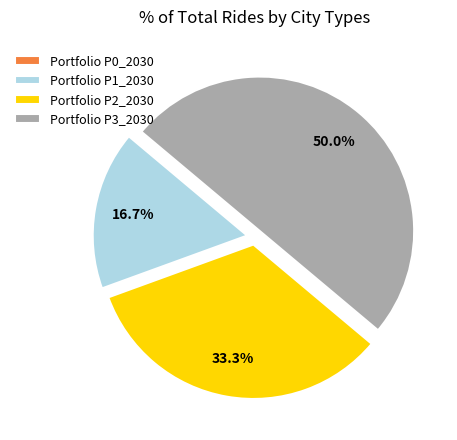

Do Portfolio P3_2030 and Portfolio P2_2030 together represent more than half of the pie?

Yes